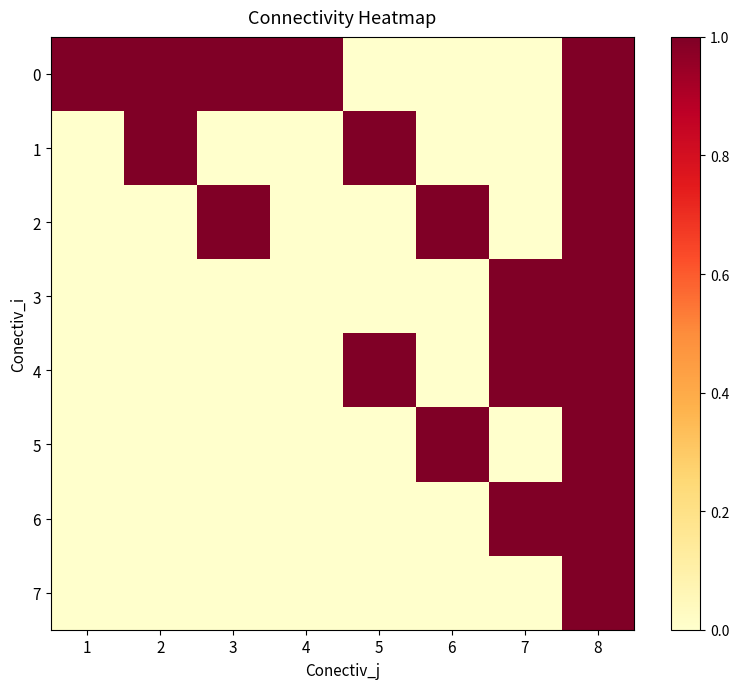

At which category does the chart reach its peak across all series?

1